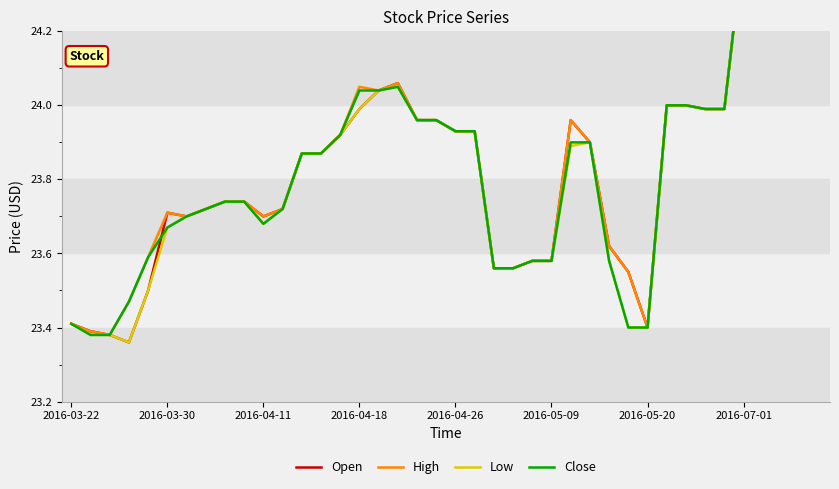

Reading left to right, extract all data points from this chart.

Open: 23.4	23.4	23.4	23.4	23.5	23.7	23.7	23.7	23.7	23.7	23.7	23.7	23.9	23.9	23.9	24.0	24.0	24.1	24.0	24.0	23.9	23.9	23.6	23.6	23.6	23.6	24.0	23.9	23.6	23.6	23.4	24.0	24.0	24.0	24.0	24.4	24.4	24.3	24.3	24.4
High: 23.4	23.4	23.4	23.5	23.6	23.7	23.7	23.7	23.7	23.7	23.7	23.7	23.9	23.9	23.9	24.1	24.0	24.1	24.0	24.0	23.9	23.9	23.6	23.6	23.6	23.6	24.0	23.9	23.6	23.6	23.4	24.0	24.0	24.0	24.0	24.4	24.4	24.3	24.3	24.4
Low: 23.4	23.4	23.4	23.4	23.5	23.7	23.7	23.7	23.7	23.7	23.7	23.7	23.9	23.9	23.9	24.0	24.0	24.1	24.0	24.0	23.9	23.9	23.6	23.6	23.6	23.6	23.9	23.9	23.6	23.4	23.4	24.0	24.0	24.0	24.0	24.4	24.4	24.3	24.3	24.4
Close: 23.4	23.4	23.4	23.5	23.6	23.7	23.7	23.7	23.7	23.7	23.7	23.7	23.9	23.9	23.9	24.0	24.0	24.1	24.0	24.0	23.9	23.9	23.6	23.6	23.6	23.6	23.9	23.9	23.6	23.4	23.4	24.0	24.0	24.0	24.0	24.4	24.4	24.3	24.3	24.4